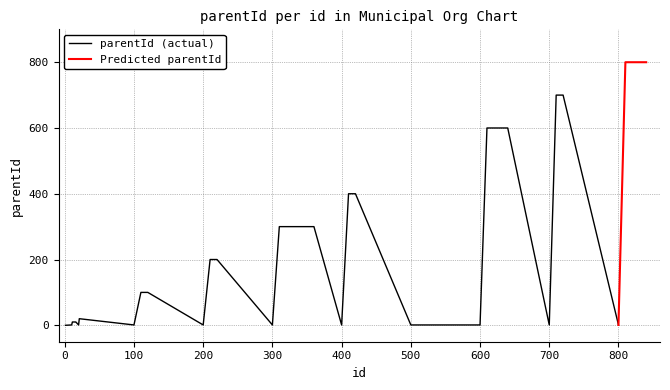

True or false: id and parentId intersect in this chart.

False